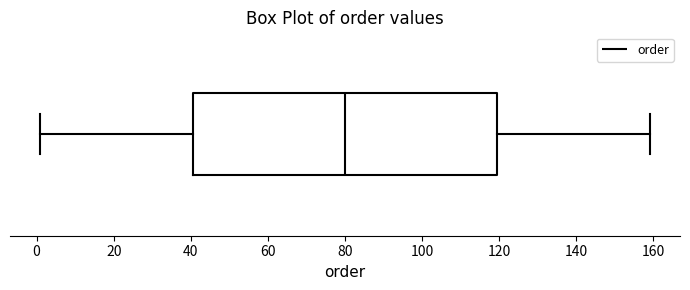

Where does the right whisker of the box end on the x-axis? The values are not printed on the chart, so give them approximately, as read against the axis.

160